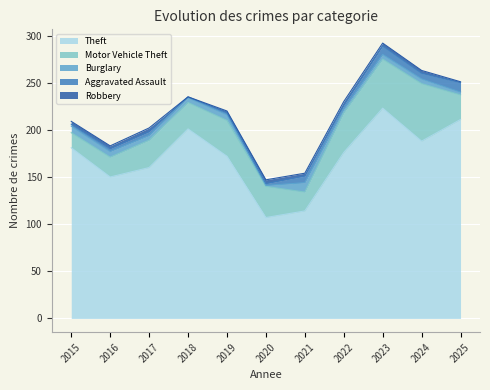

True or false: Motor Vehicle Theft and Aggravated Assault intersect in this chart.

False